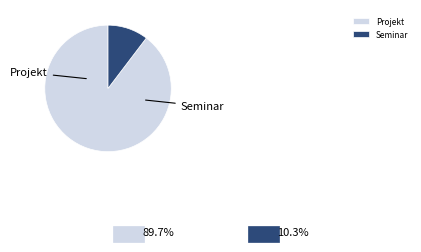

Do Seminar and Projekt together represent more than half of the pie?

Yes